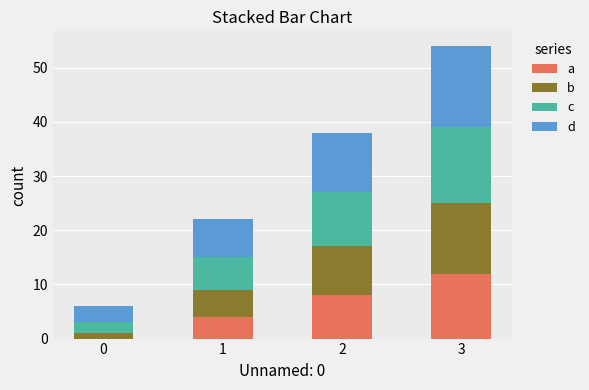

What is the highest value of the a series?

12